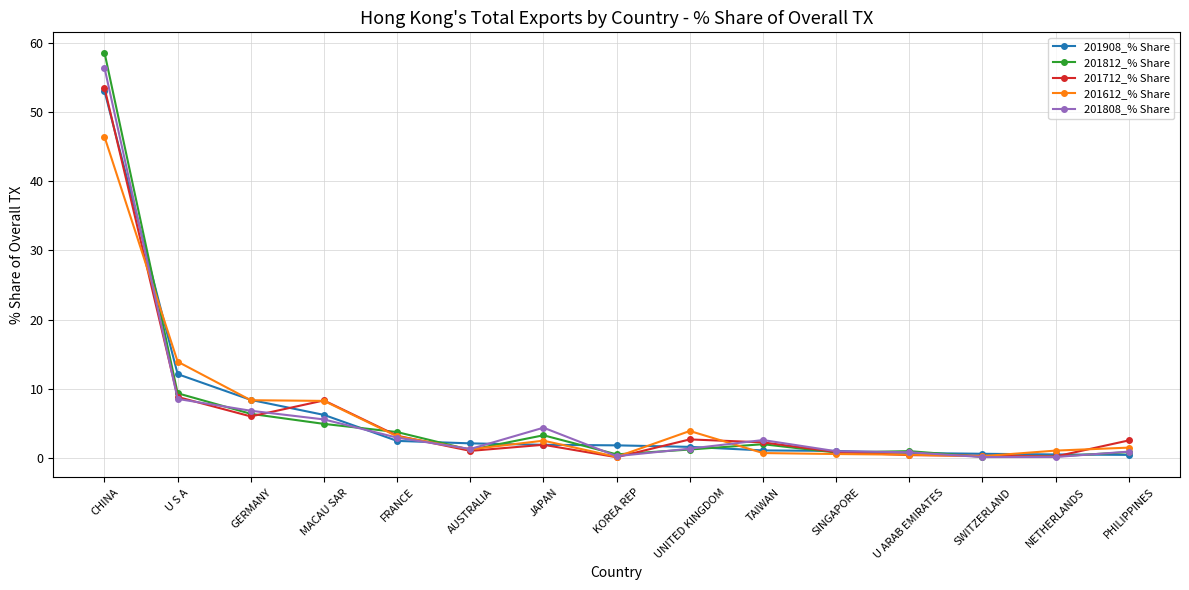

What is the value of the 201808_% Share point at the 5th from the left?

2.9